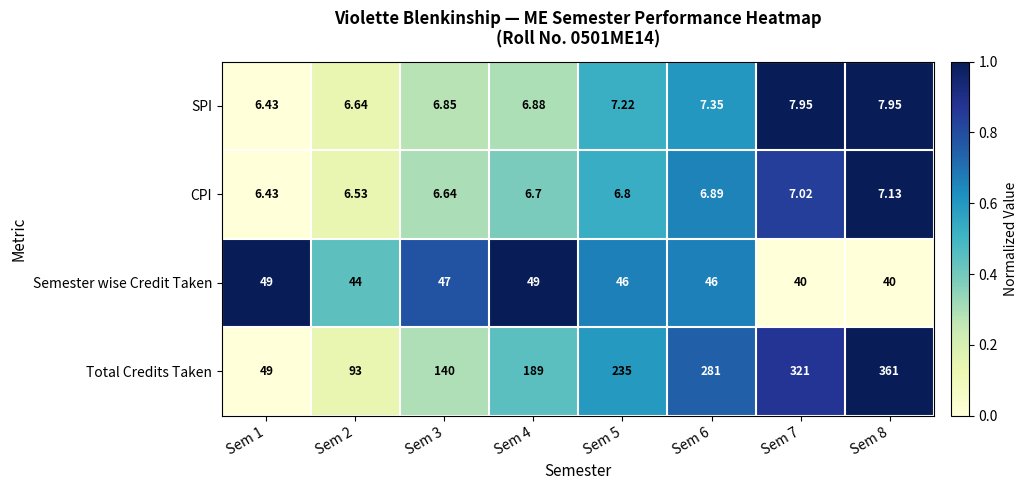

Rank the series at Sem 3 from lowest to highest value.

CPI, SPI, Semester wise Credit Taken, Total Credits Taken